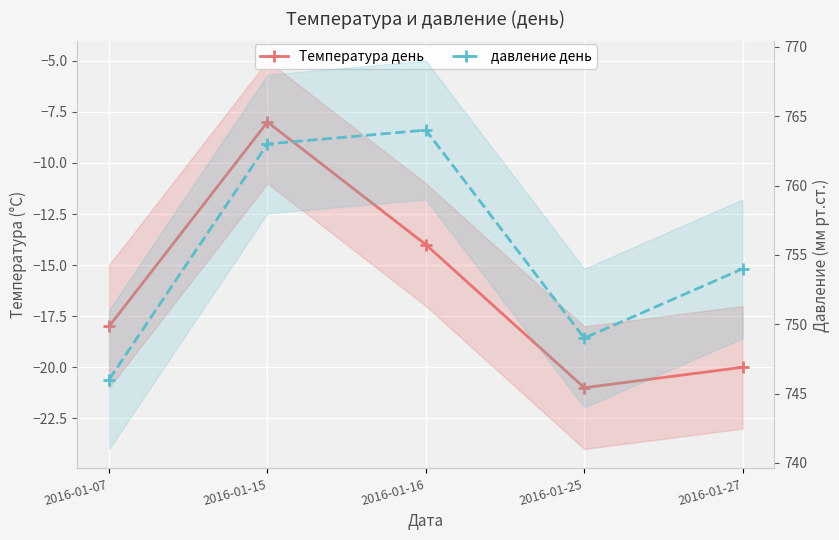

What is the difference between the давление день values at 2016-01-27 and 2016-01-07?

8